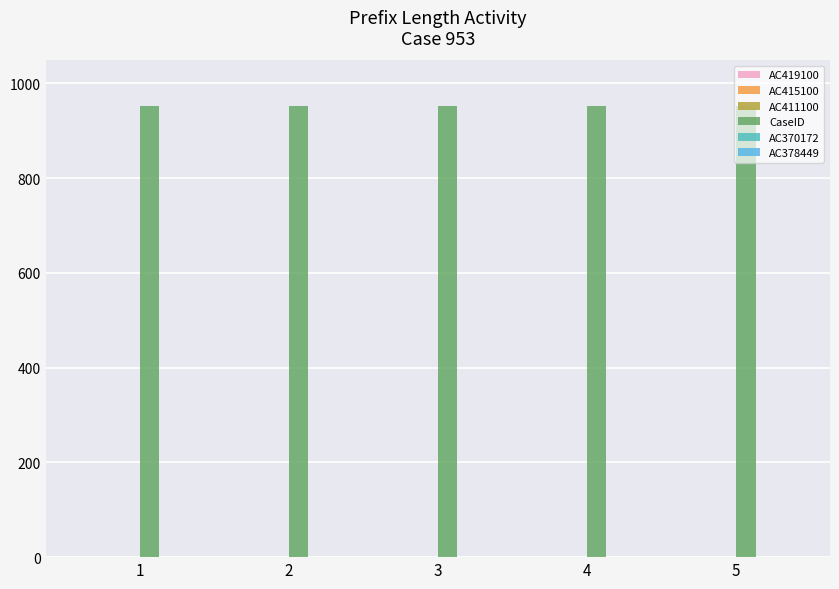

Which series has the largest total across all categories?

CaseID